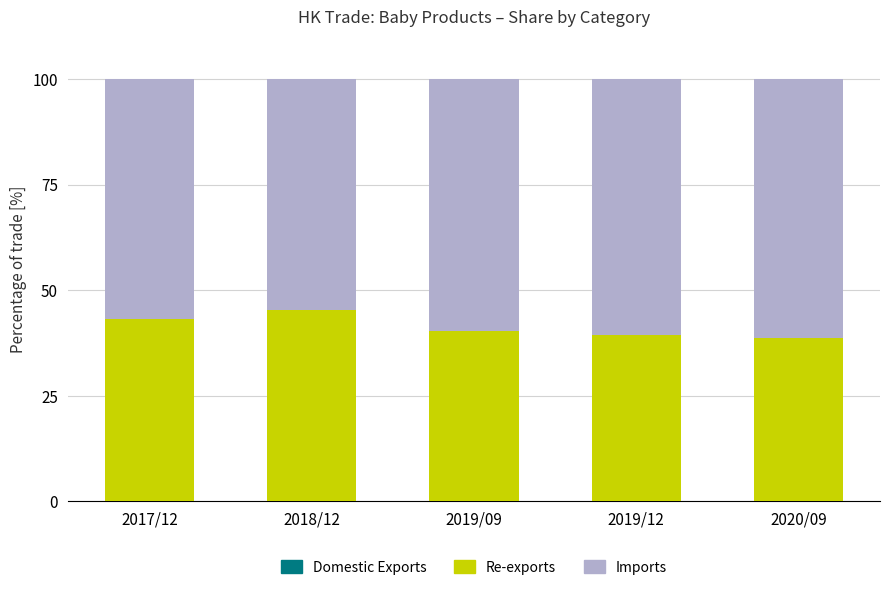

True or false: Domestic Exports has a value of 0.3 at 2020/09.

False